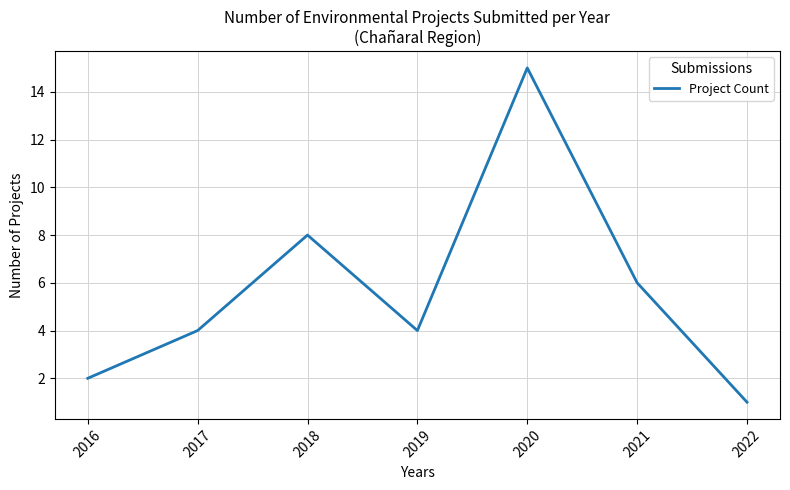

Reading left to right, extract all data points from this chart.

2016=2	2017=4	2018=8	2019=4	2020=15	2021=6	2022=1